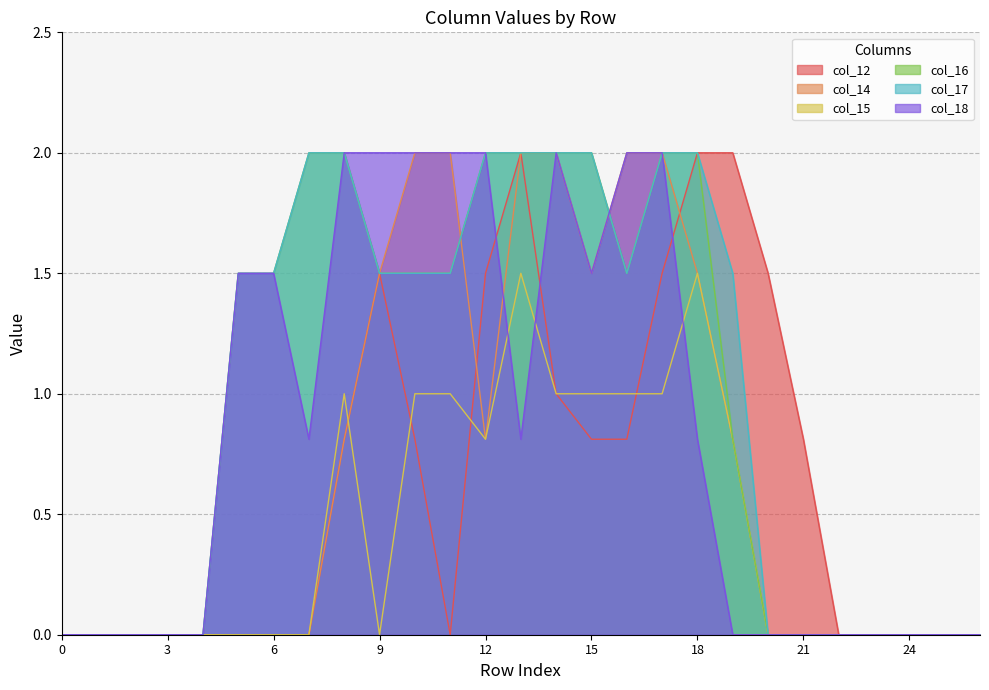

Reading left to right, extract all data points from this chart.

col_12: 0.0	0.0	0.0	0.0	0.0	0.0	0.0	0.0	0.8	1.5	0.8	0.0	1.5	2.0	1.0	0.8	0.8	1.5	2.0	2.0	1.5	0.8	0.0	0.0	0.0	0.0	0.0
col_14: 0.0	0.0	0.0	0.0	0.0	0.0	0.0	0.0	0.8	1.5	2.0	2.0	0.8	2.0	2.0	1.5	2.0	2.0	1.5	0.8	0.0	0.0	0.0	0.0	0.0	0.0	0.0
col_15: 0.0	0.0	0.0	0.0	0.0	0.0	0.0	0.0	1.0	0.0	1.0	1.0	0.8	1.5	1.0	1.0	1.0	1.0	1.5	0.8	0.0	0.0	0.0	0.0	0.0	0.0	0.0
col_16: 0.0	0.0	0.0	0.0	0.0	1.5	1.5	2.0	2.0	1.5	1.5	1.5	2.0	2.0	2.0	2.0	1.5	2.0	2.0	0.8	0.0	0.0	0.0	0.0	0.0	0.0	0.0
col_17: 0.0	0.0	0.0	0.0	0.0	1.5	1.5	2.0	2.0	1.5	1.5	1.5	2.0	2.0	2.0	2.0	1.5	2.0	2.0	1.5	0.0	0.0	0.0	0.0	0.0	0.0	0.0
col_18: 0.0	0.0	0.0	0.0	0.0	1.5	1.5	0.8	2.0	2.0	2.0	2.0	2.0	0.8	2.0	1.5	2.0	2.0	0.8	0.0	0.0	0.0	0.0	0.0	0.0	0.0	0.0